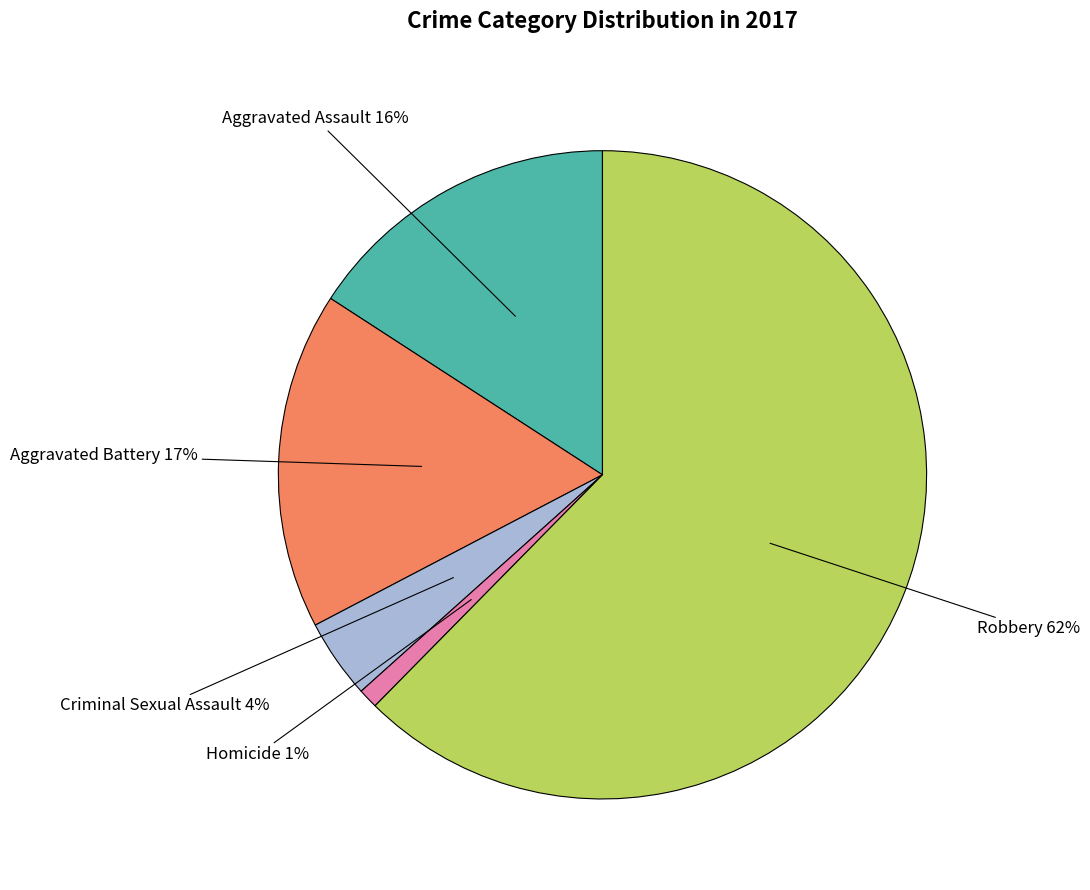

To the nearest percent, what is the average slice percentage?

20%